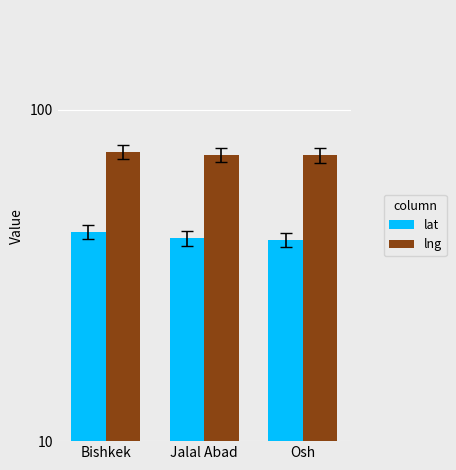

True or false: lat has a value of 42.9 at Bishkek.

True